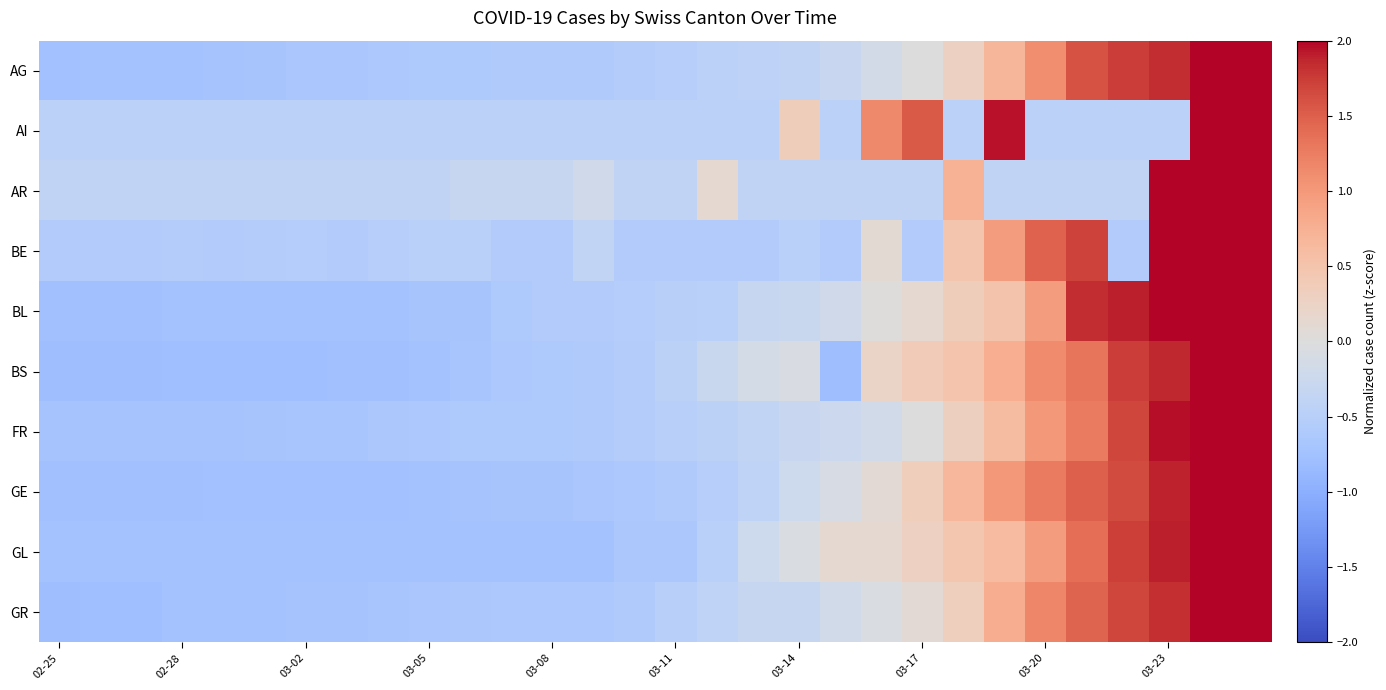

What is the minimum value shown in the chart?

-0.8